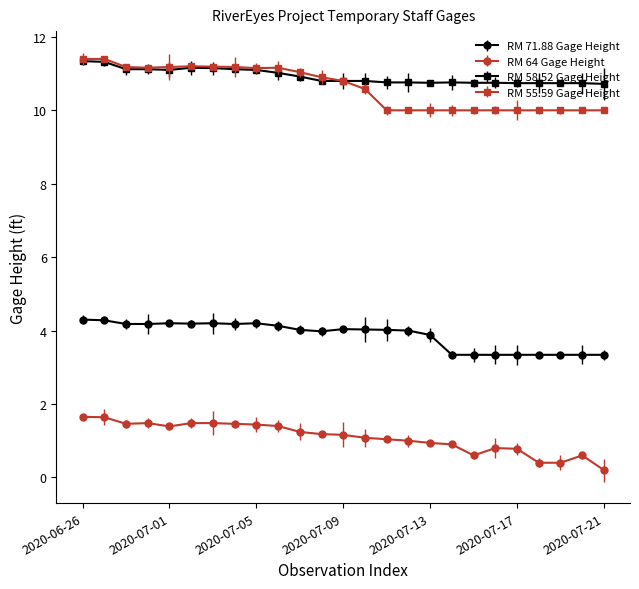

True or false: RM 71.88 Gage Height and RM 58.52 Gage Height cross at least once.

False